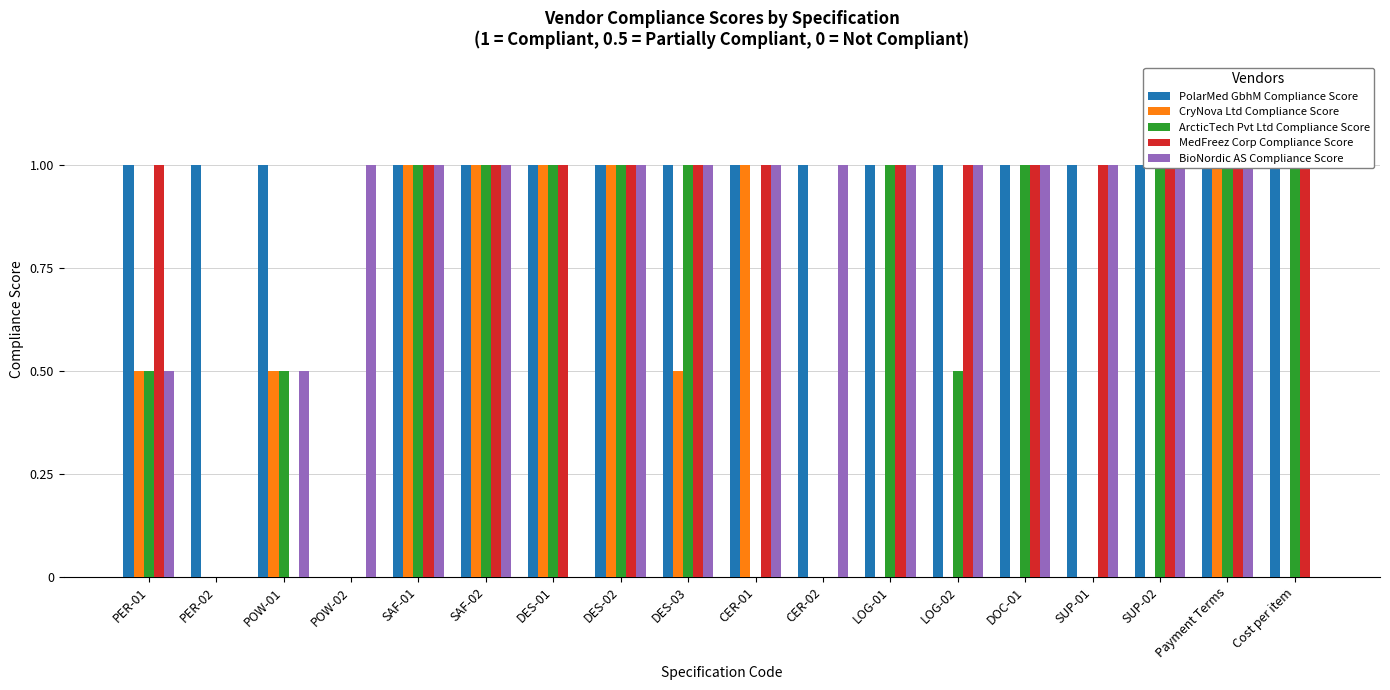

What is the difference between the highest and lowest values at PER-01?

0.5